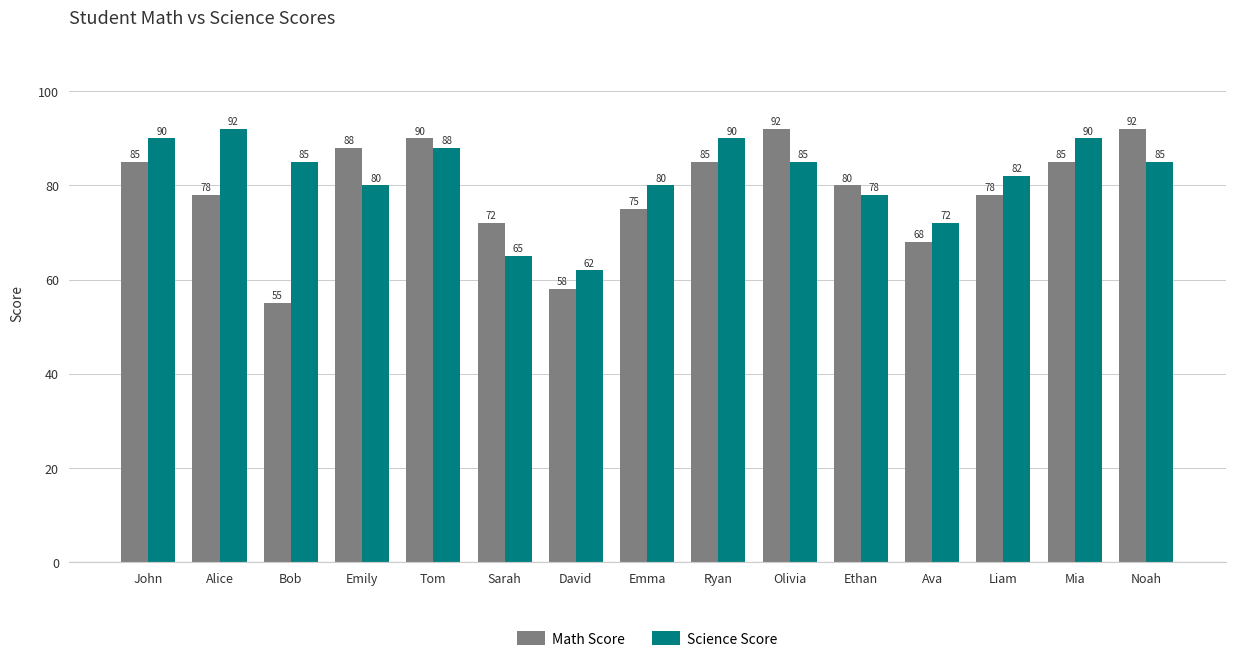

What is the label of the 13th bar from the left?

Liam